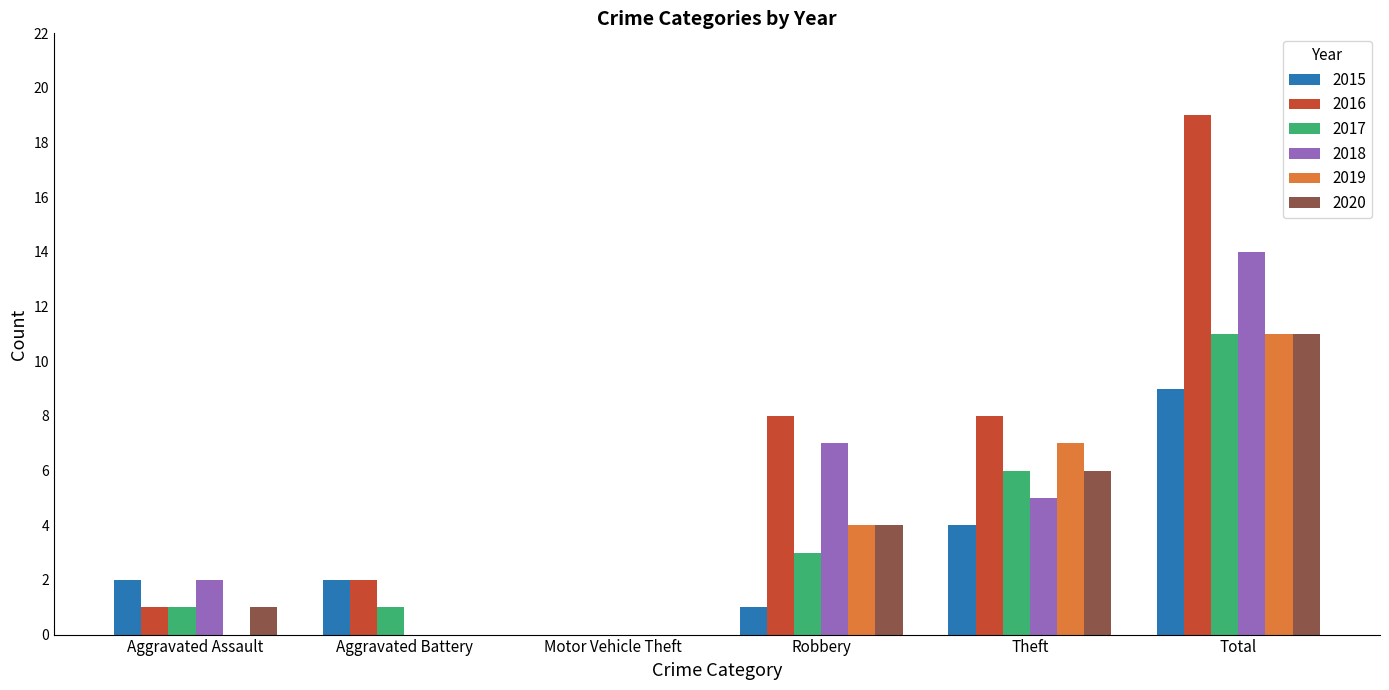

Is it true that 2018 equals 3 at Aggravated Assault?

False